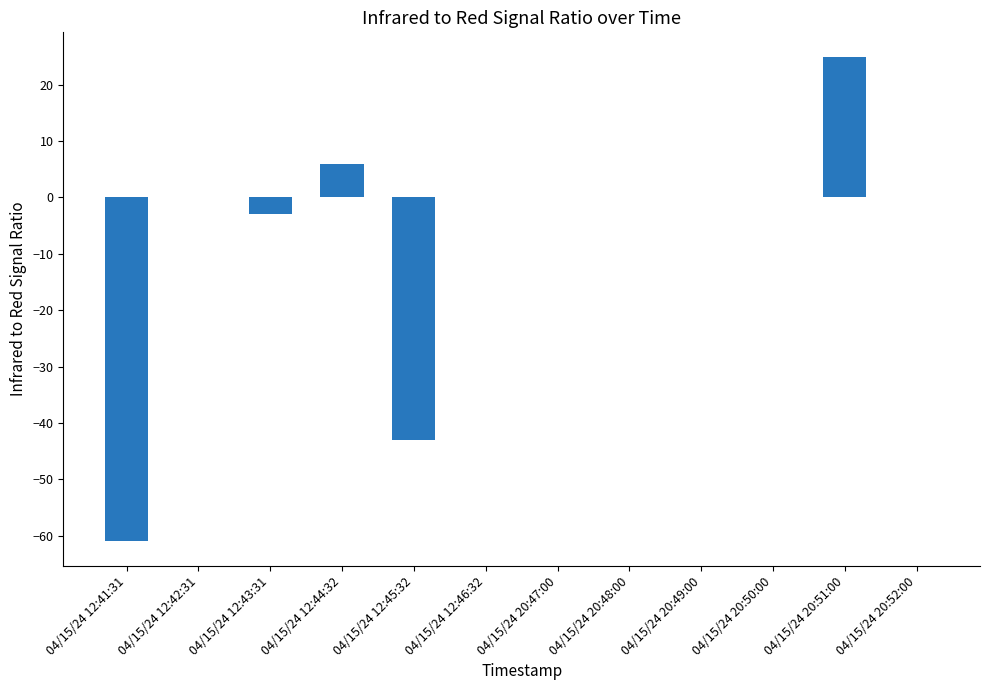

What is the sum of the values at 04/15/24 20:51:00 and 04/15/24 12:46:32?

25